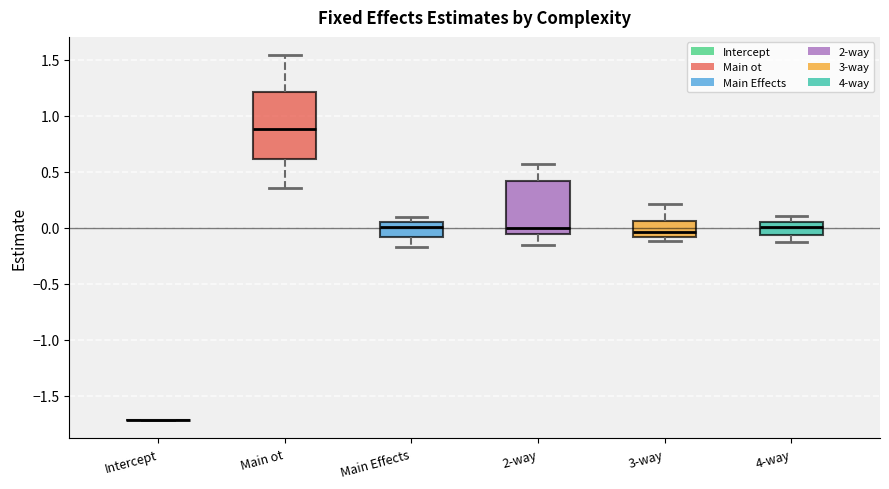

Reading left to right, read every box against the y-axis: the position of its median line, the range the box covers, and the ends of its whiskers. The values are not printed on the chart, so give them approximately, as read against the axis.

Intercept: box collapsed to a line at -1.70, whiskers -1.70 to -1.70
Main ot: median 0.90, box 0.60 to 1.20, whiskers 0.35 to 1.55
Main Effects: median 0.00, box -0.10 to 0.05, whiskers -0.15 to 0.10
2-way: median 0.00, box -0.05 to 0.40, whiskers -0.15 to 0.55
3-way: median -0.05, box -0.10 to 0.05, whiskers -0.10 (just below the box's lower edge) to 0.20
4-way: median 0.00, box -0.05 to 0.05, whiskers -0.10 to 0.10